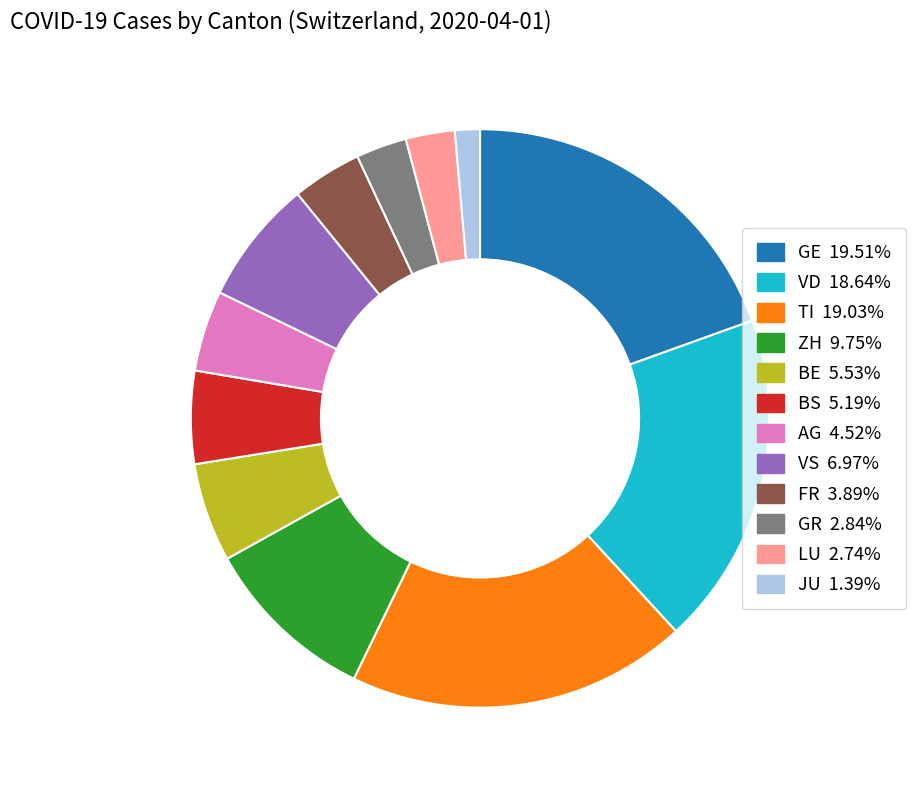

Does any single category account for the majority?

No